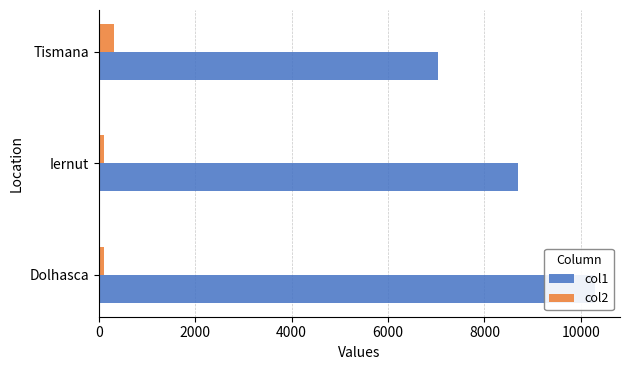

What is the approximate value of col1 at Dolhasca?

10298.0